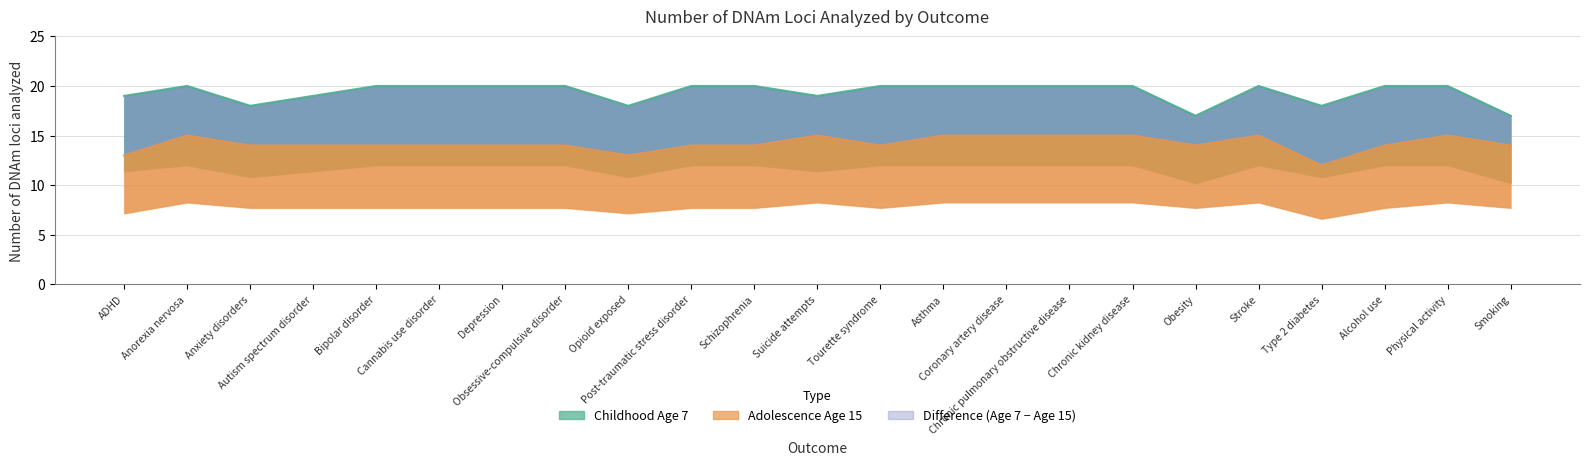

Reading left to right, extract all data points from this chart.

Childhood Age 7: 19	20	18	19	20	20	20	20	18	20	20	19	20	20	20	20	20	17	20	18	20	20	17
Adolescence Age 15: 13	15	14	14	14	14	14	14	13	14	14	15	14	15	15	15	15	14	15	12	14	15	14